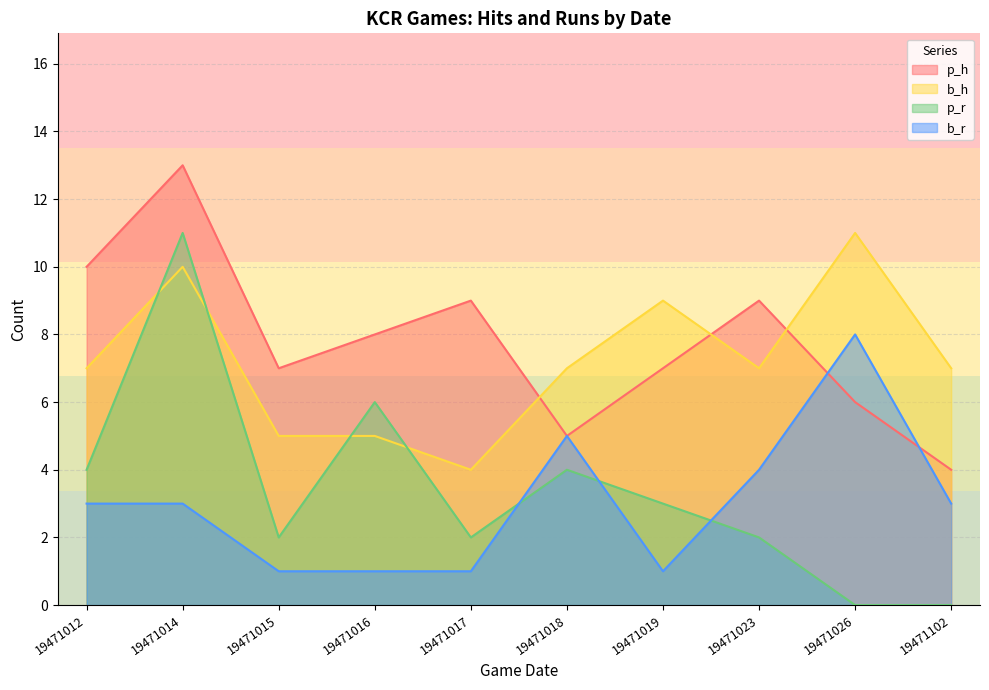

List the series in order of their peak value, highest first.

p_h, b_h, p_r, b_r